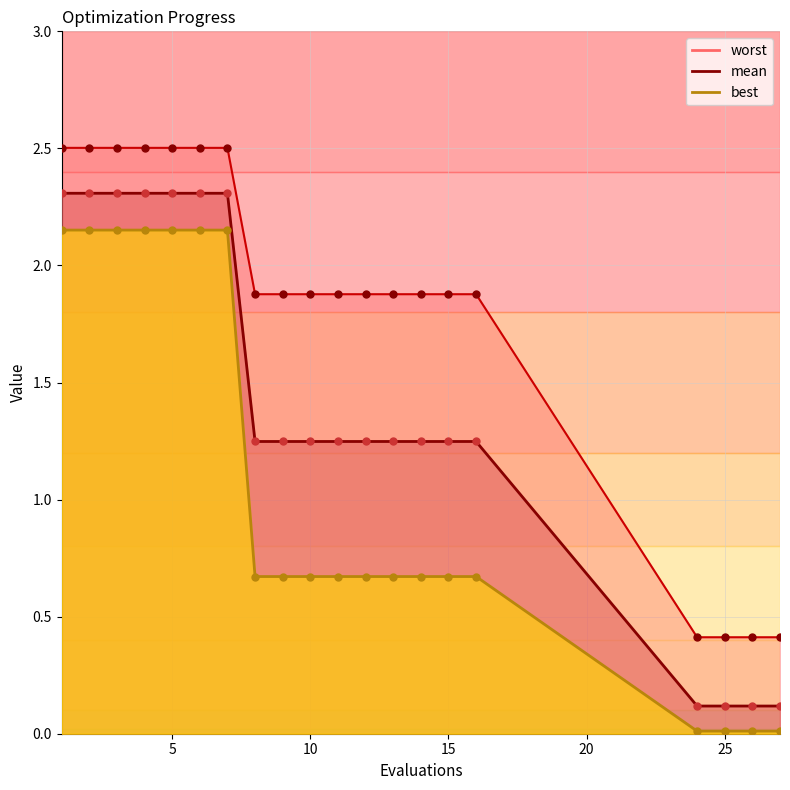

Which series has the largest total across all categories?

worst